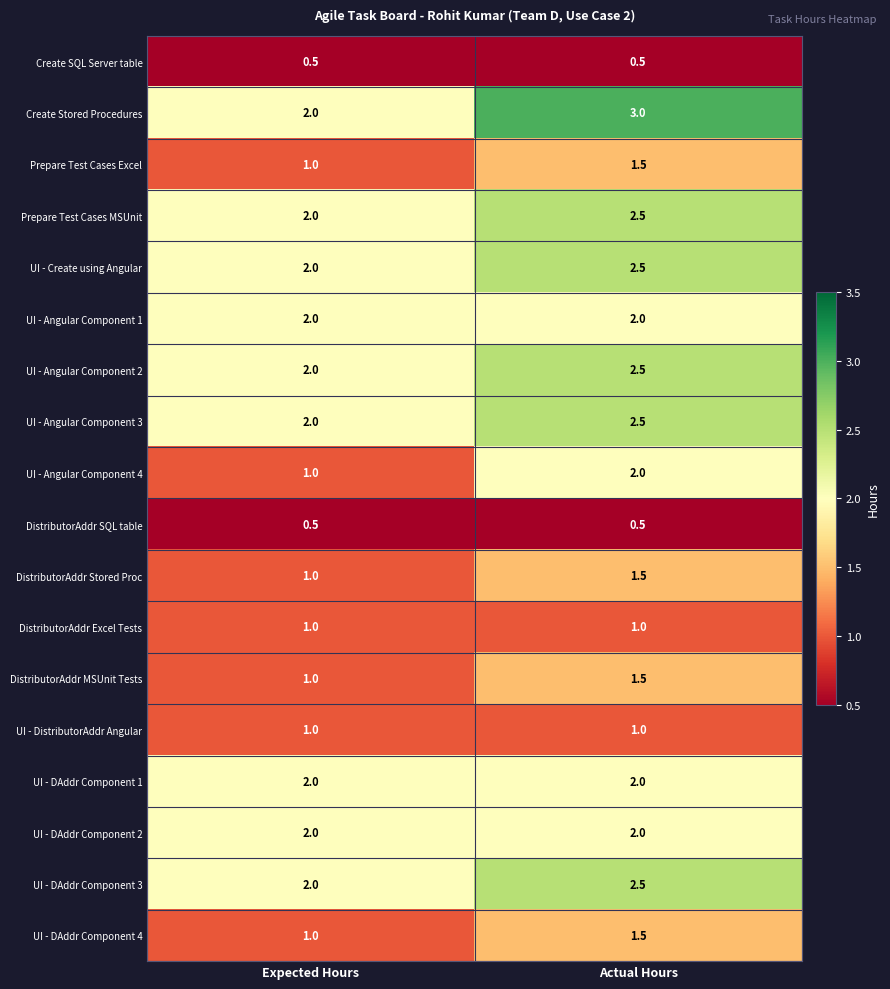

The value of DistributorAddr MSUnit Tests at Actual Hours is 2.3. True or false?

False